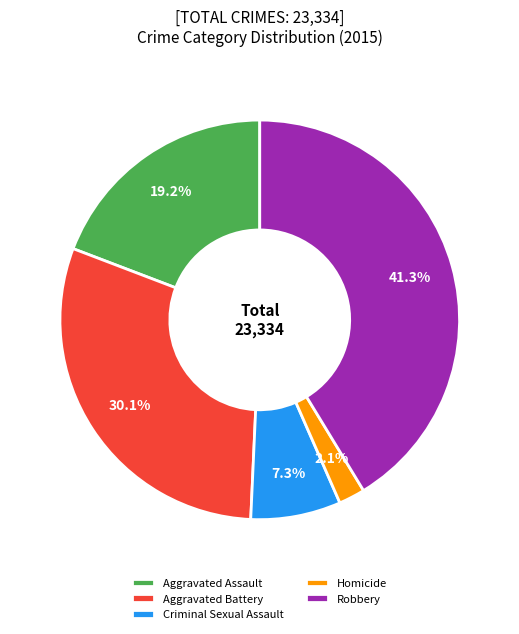

How many slices are in this pie chart?

5